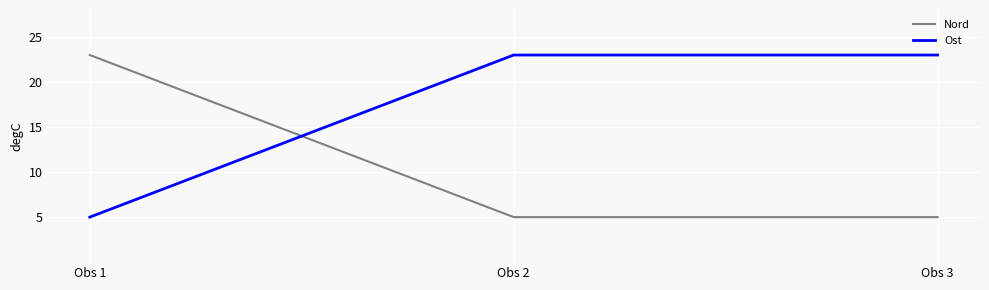

At Obs 2, list the series in order from largest to smallest.

Ost, Nord